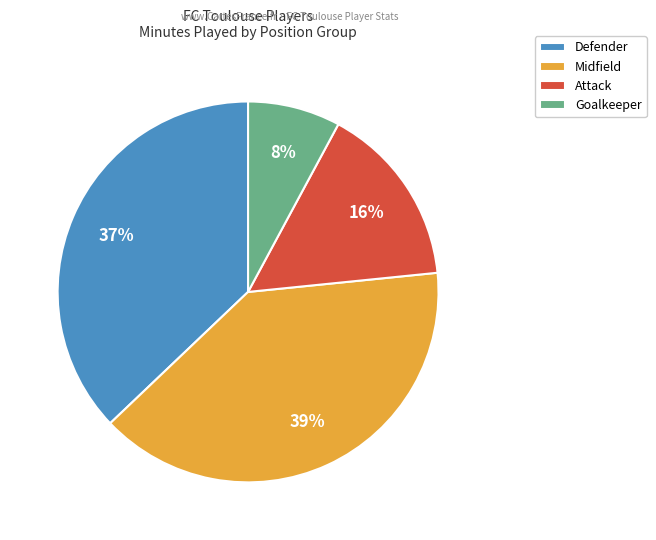

Is Attack the majority of the pie?

No